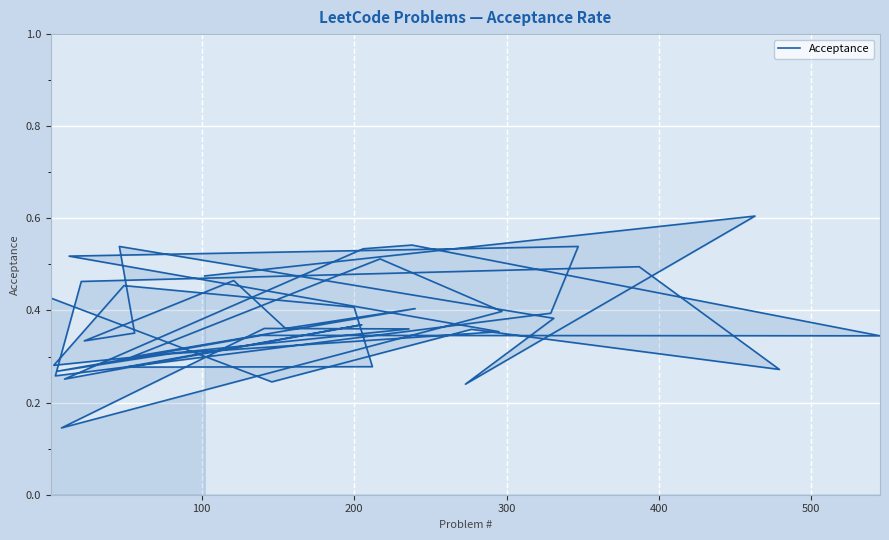

Is it true that the value at 27 is 0.7?

False